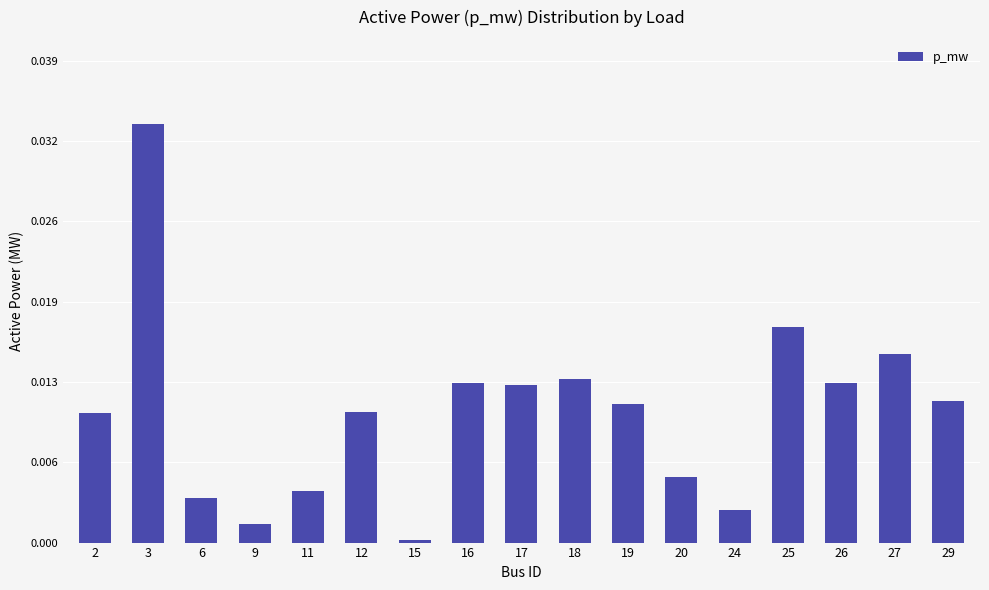

List the labels in order of value, largest first.

3, 25, 27, 18, 26, 16, 17, 29, 19, 12, 2, 20, 11, 6, 24, 9, 15